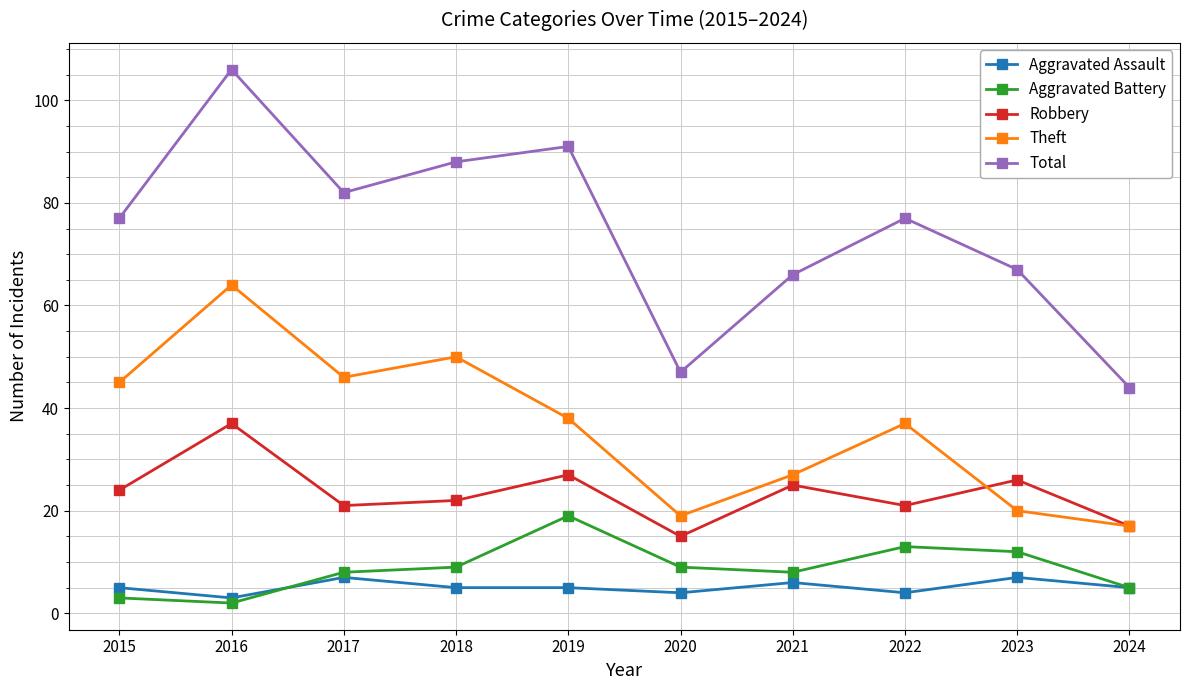

Reading right to left, what are all the values shown in this chart?

Aggravated Assault: 5	7	4	6	4	5	5	7	3	5
Aggravated Battery: 5	12	13	8	9	19	9	8	2	3
Robbery: 17	26	21	25	15	27	22	21	37	24
Theft: 17	20	37	27	19	38	50	46	64	45
Total: 44	67	77	66	47	91	88	82	106	77